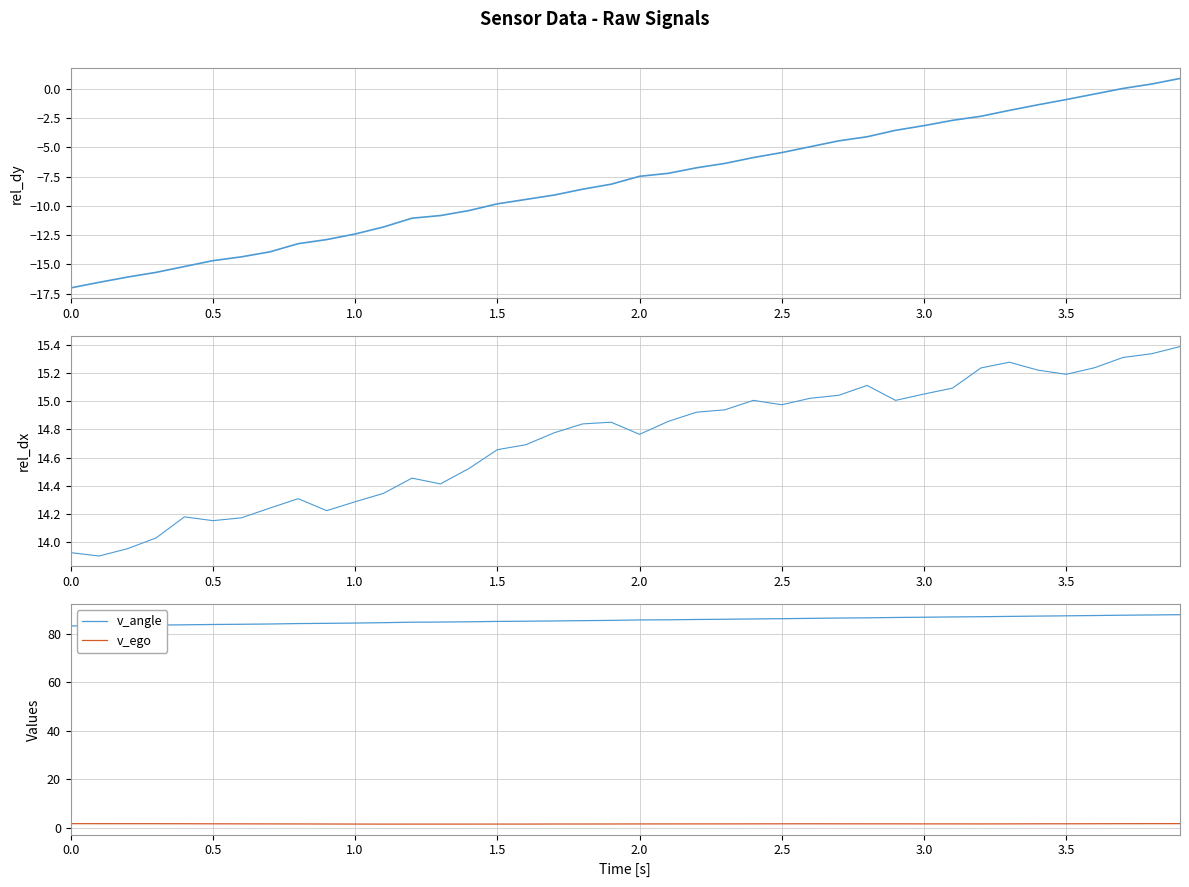

True or false: v_ego and v_angle intersect in this chart.

False